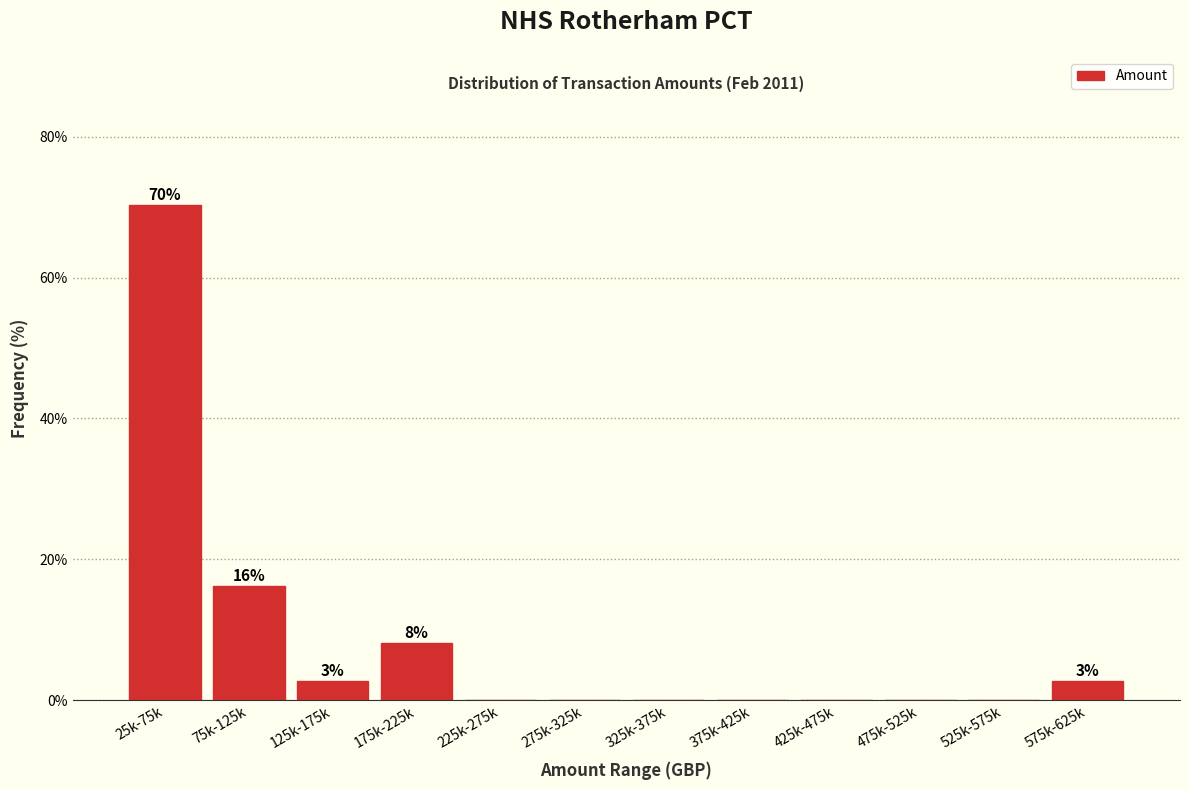

Reading left to right, what are all the values shown in this chart?

25k-75k=70.3	75k-125k=16.2	125k-175k=2.7	175k-225k=8.1	225k-275k=0.0	275k-325k=0.0	325k-375k=0.0	375k-425k=0.0	425k-475k=0.0	475k-525k=0.0	525k-575k=0.0	575k-625k=2.7